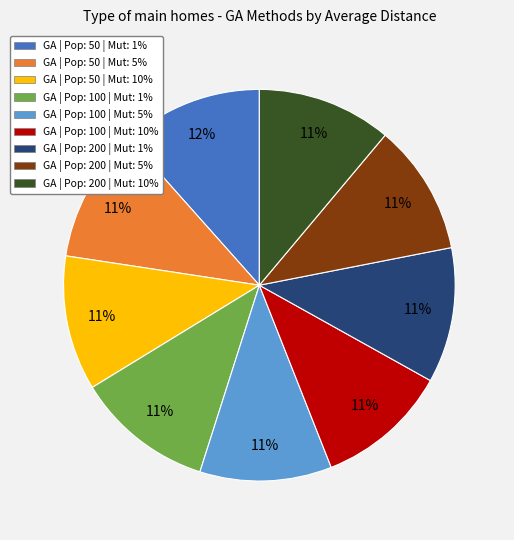

To the nearest percent, what is the difference between the largest and smallest slice percentages?

1%